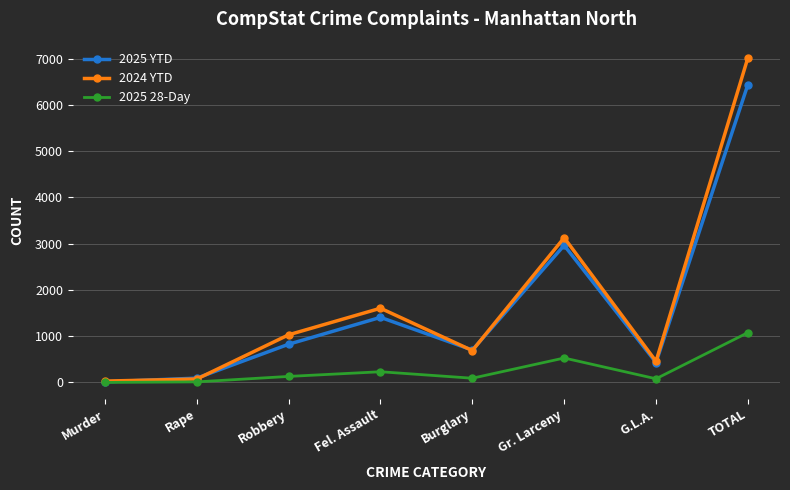

What is the label of the 7th point from the right?

Rape